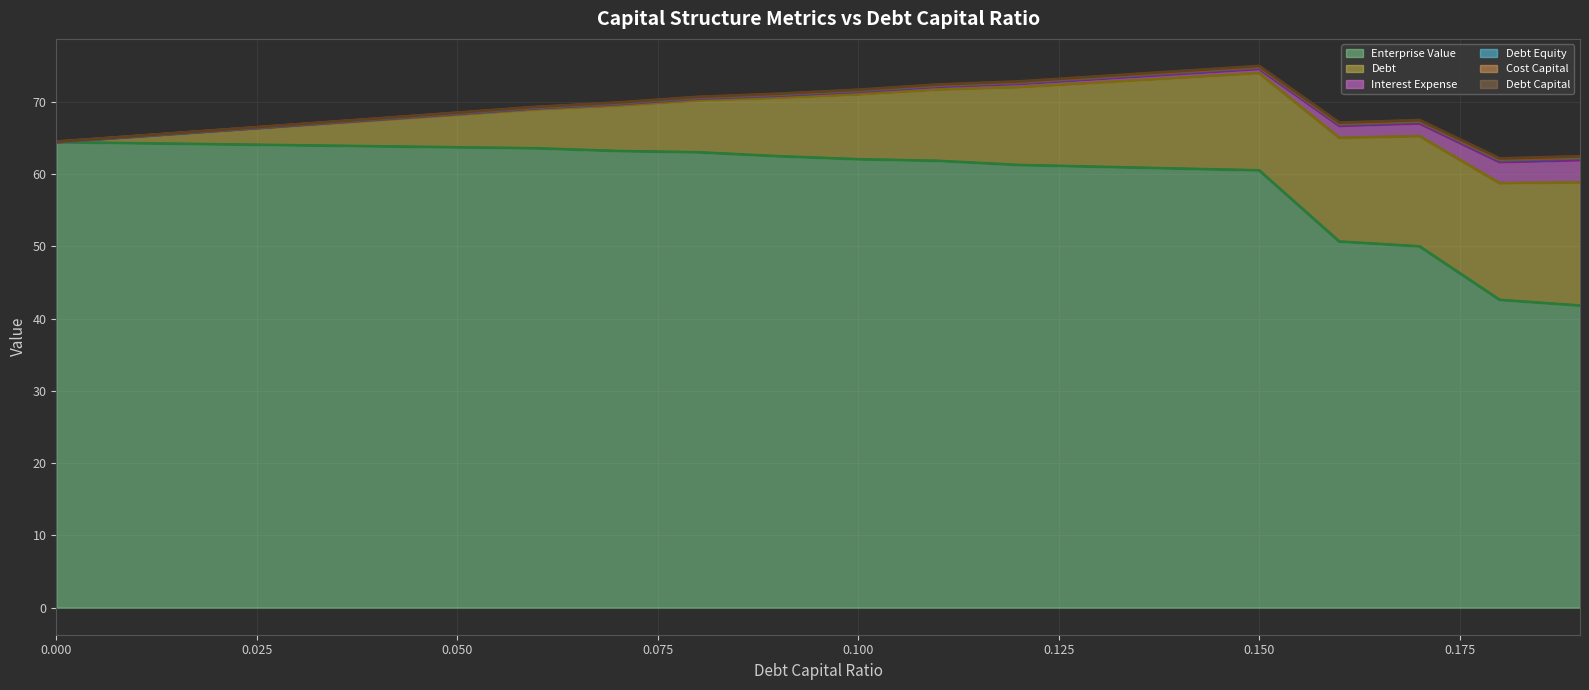

Which series changed the most between 0.02 and 0.18?

enterprise_value